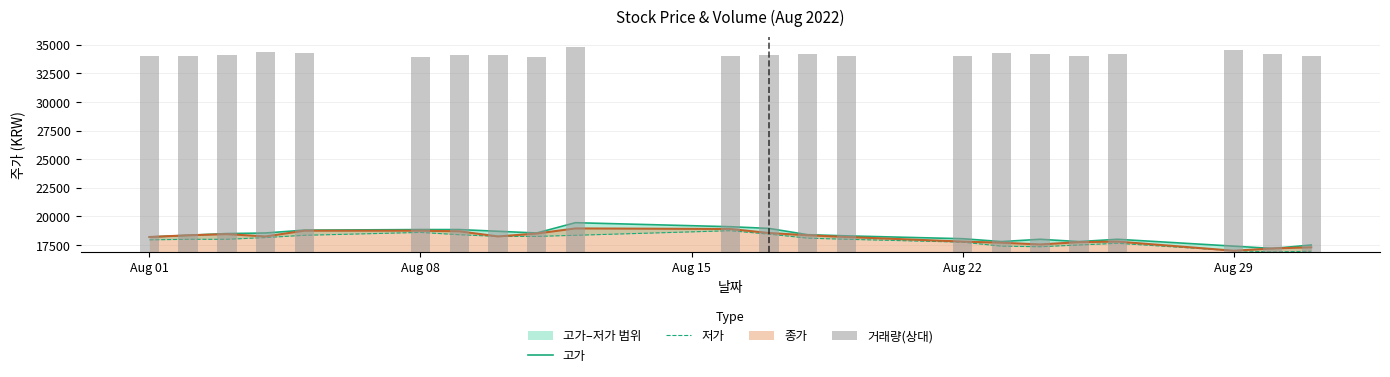

What is the lowest value of the 고가 series?

17200.0